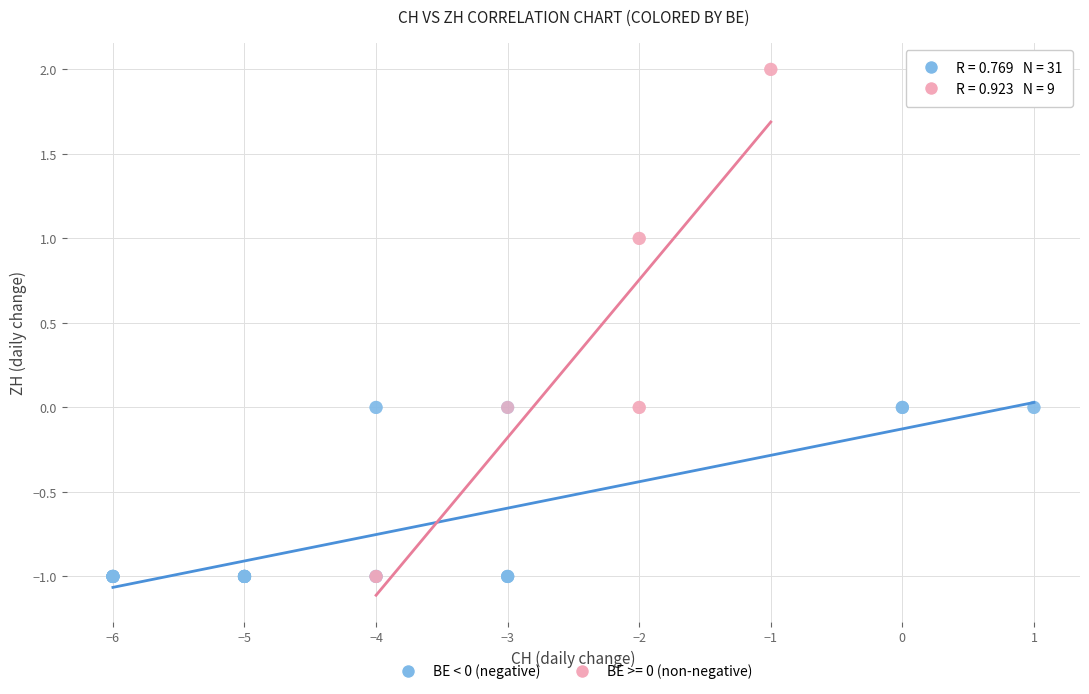

Which series reaches the maximum Y coordinate?

BE >= 0 (non-negative)